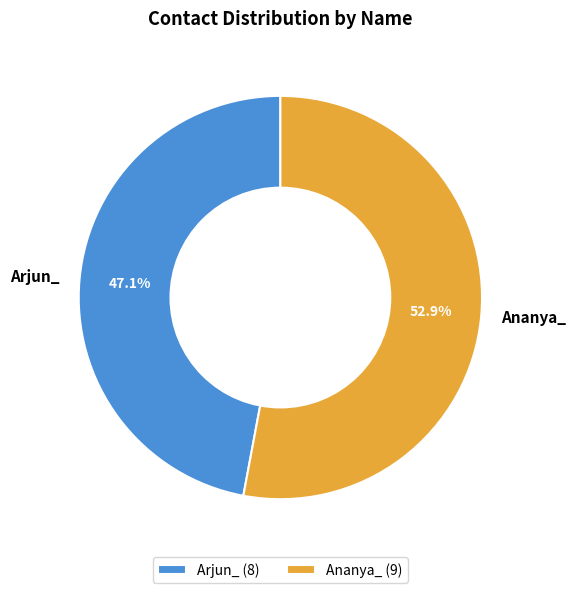

How many segments does this pie chart have?

2